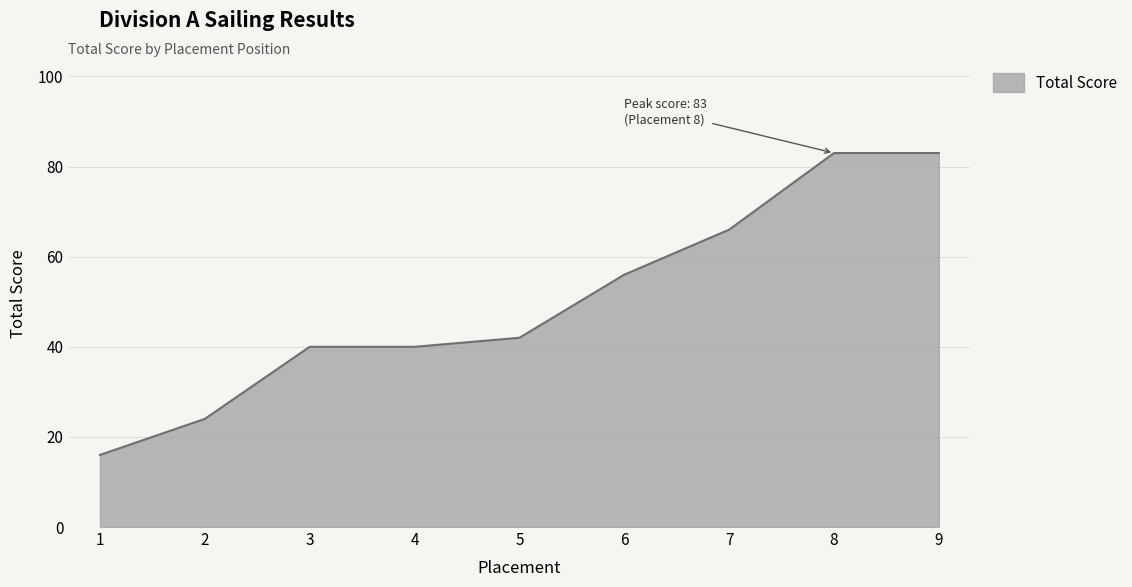

Reading left to right, extract all data points from this chart.

16	24	40	40	42	56	66	83	83